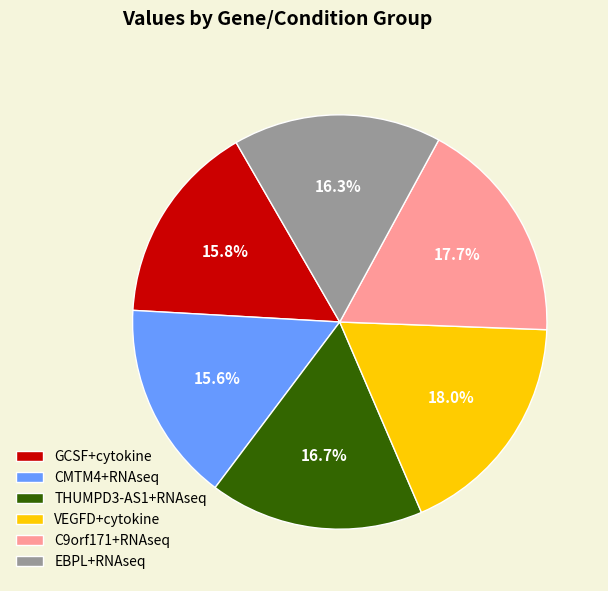

Do THUMPD3-AS1+RNAseq and VEGFD+cytokine together represent more than half of the pie?

No